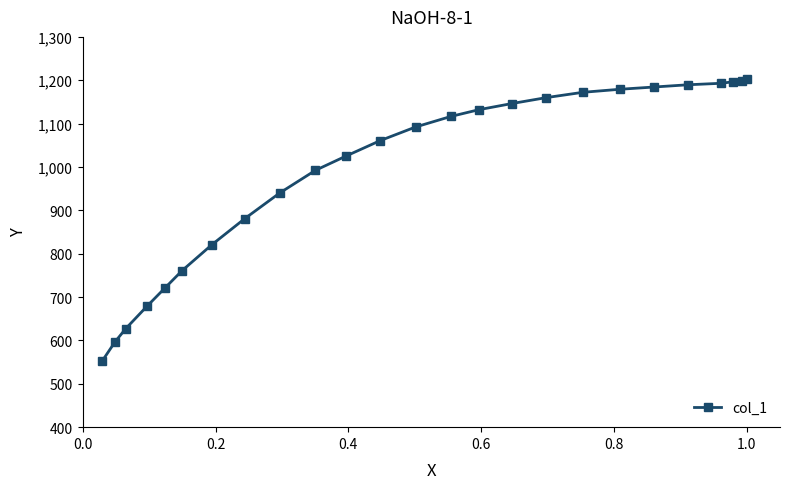

Does the chart have visible grid lines?

No